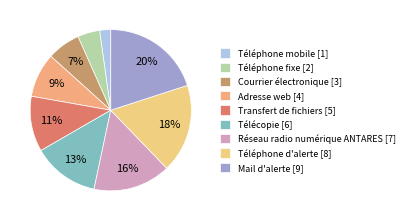

To the nearest percent, what is the combined percentage of Téléphone fixe and Téléphone d'alerte?

22%